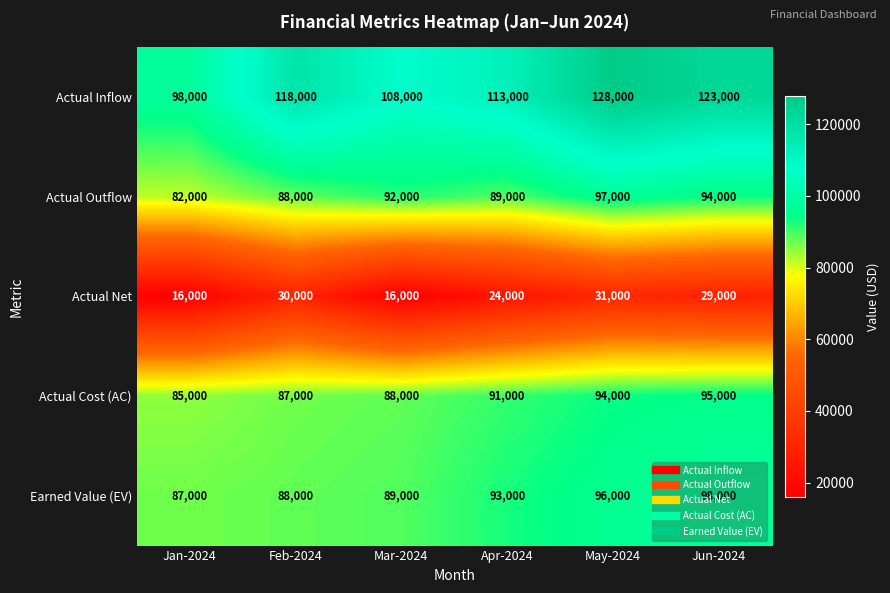

Which series has the largest range (max minus min)?

Actual Inflow